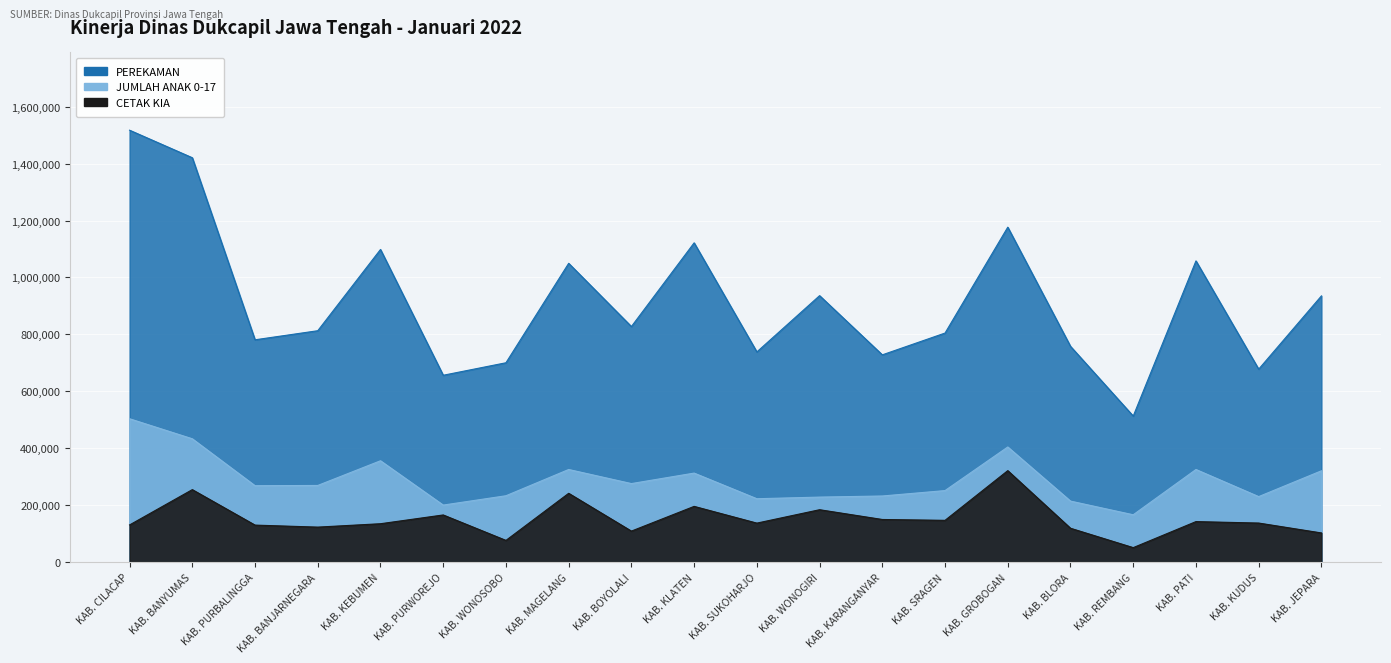

True or false: JUMLAH ANAK 0-17 and CETAK KIA intersect in this chart.

False